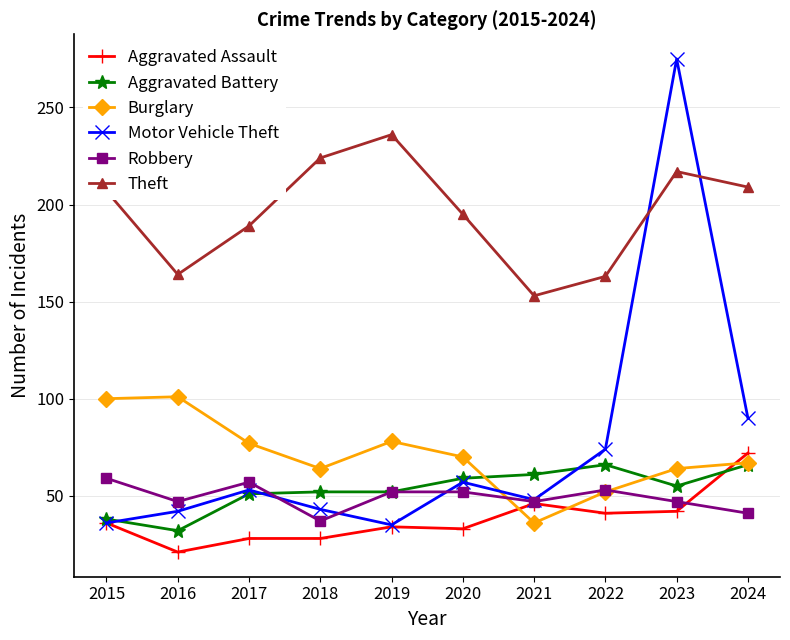

What is the average value of the Motor Vehicle Theft series?

75